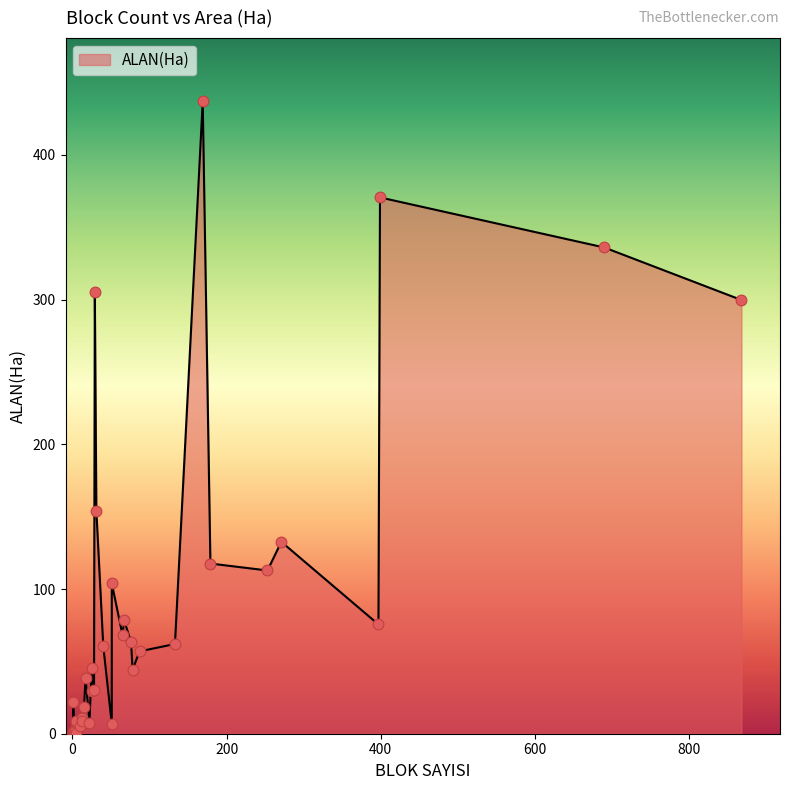

Approximately how many times larger is the value at 65 compared to 51?

10.0